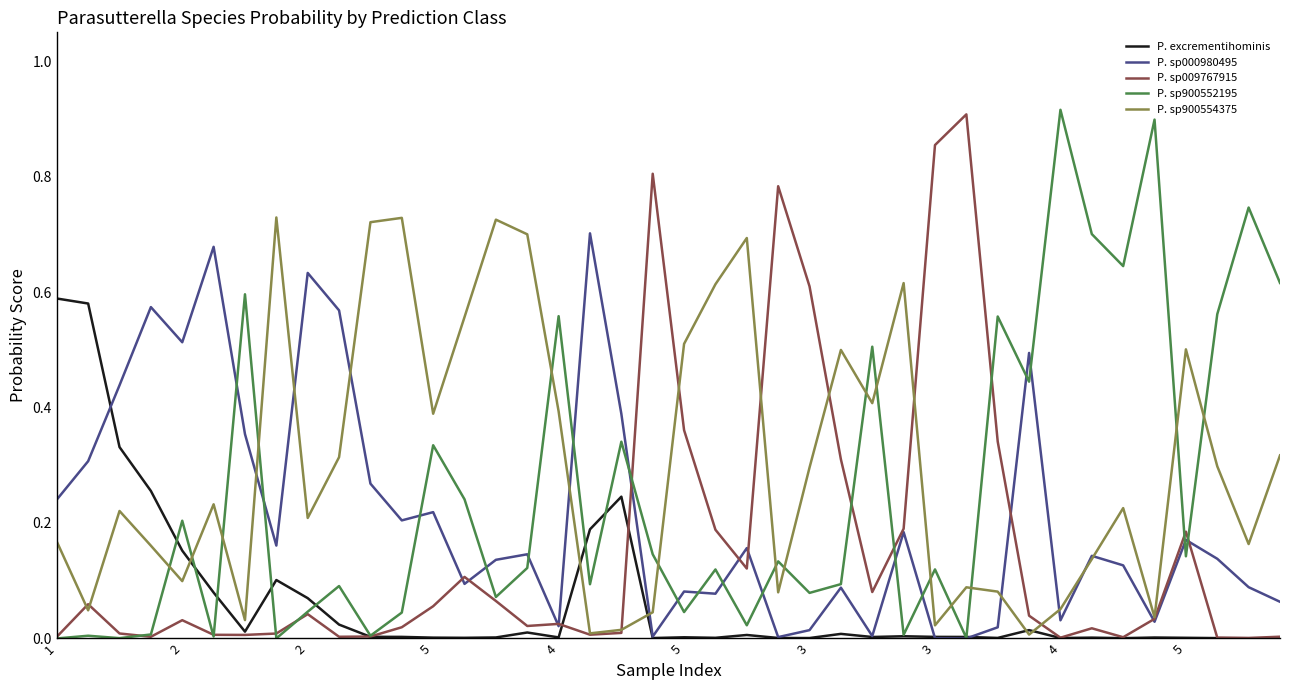

How many distinct data groups are displayed?

5